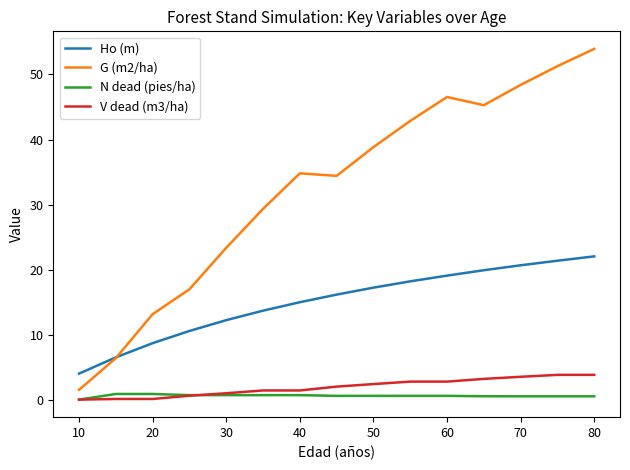

Which series has the widest spread of values?

G (m2/ha)